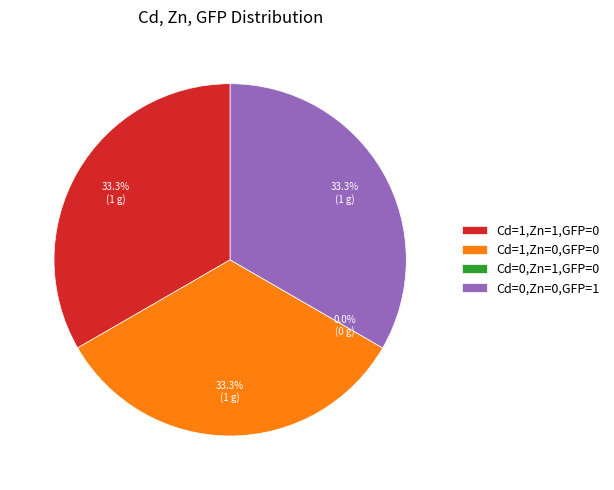

Which category has the smallest portion of the pie?

Cd=0,Zn=1,GFP=0